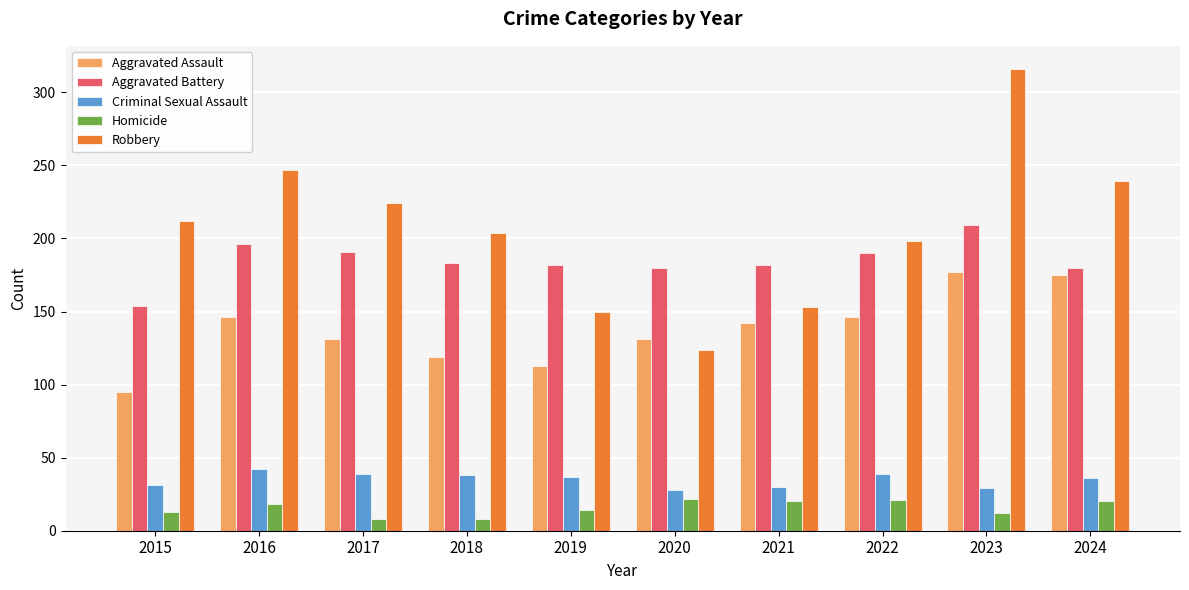

Which series changed the most between 2015 and 2016?

Aggravated Assault